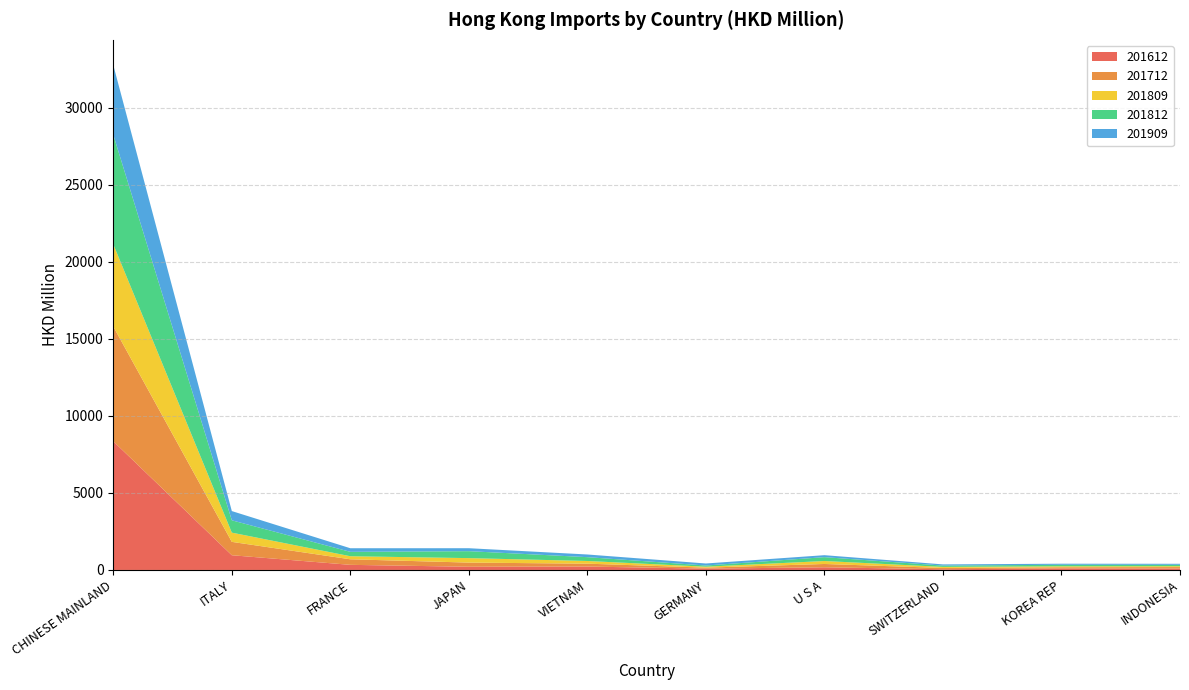

Reading right to left, list all the values displayed in this chart.

201612: 93.2	100.6	46.6	174.1	84.3	221.9	207.4	332.9	956.6	8355.7
201712: 95.3	75.7	83.3	214.8	67.5	187.1	271.6	359.8	868.6	7453.1
201809: 57.1	61.0	69.7	192.4	60.4	173.8	290.5	198.9	599.2	5336.3
201812: 89.9	99.2	86.4	250.0	77.3	248.7	451.5	284.3	800.3	7116.4
201909: 66.1	69.9	75.8	128.9	131.3	173.8	191.7	234.8	599.4	4523.9